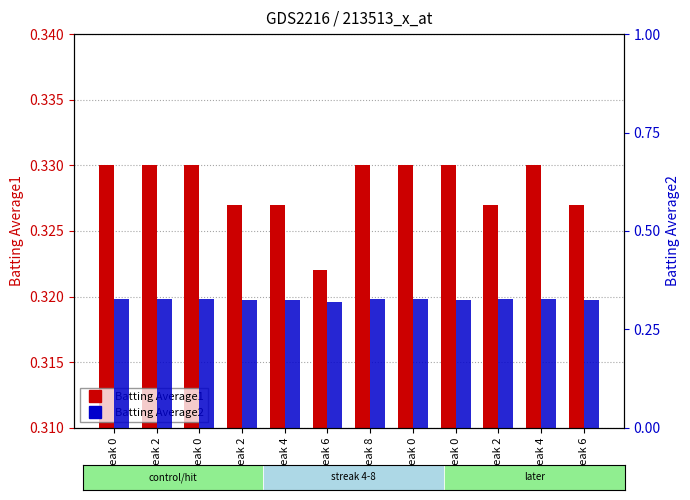

What is the average value of the Batting Average2 series?

0.3